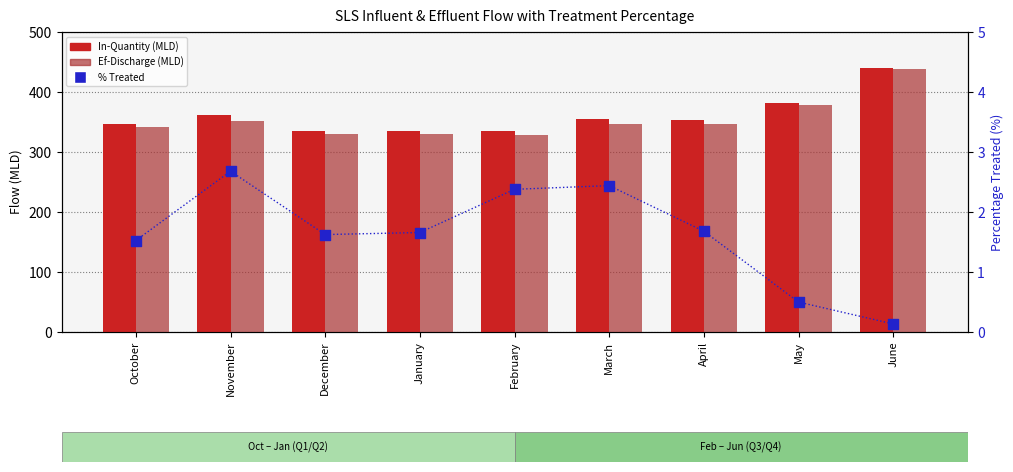

Which series reaches the maximum Y coordinate?

In-Quantity (MLD)